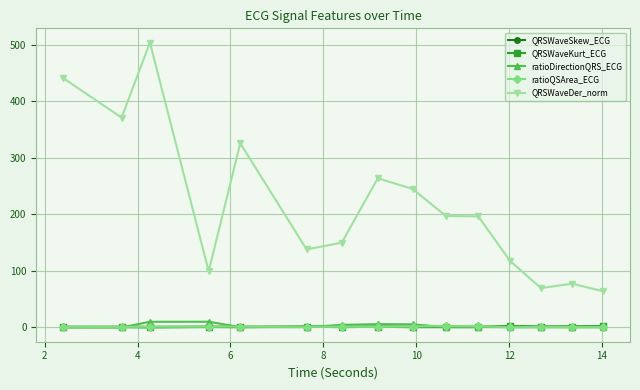

What are all the series names shown in the legend?

QRSWaveSkew_ECG, QRSWaveKurt_ECG, ratioDirectionQRS_ECG, ratioQSArea_ECG, QRSWaveDer_norm